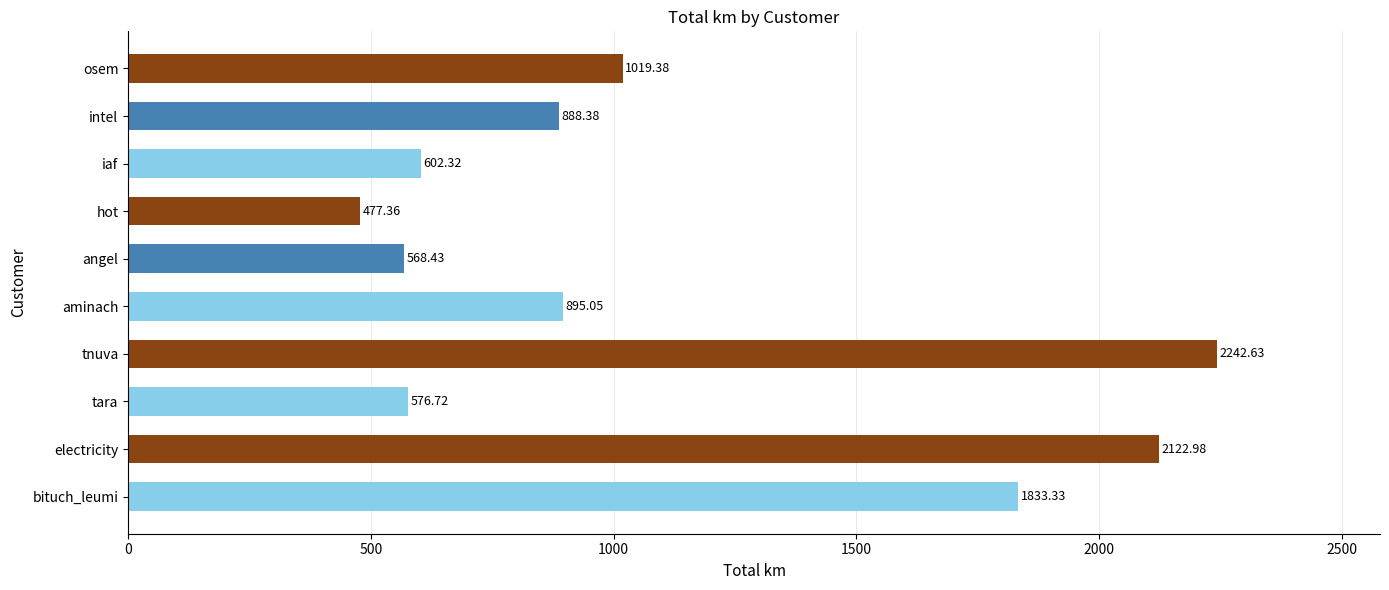

What is the sum of the values at angel and osem?

1587.8